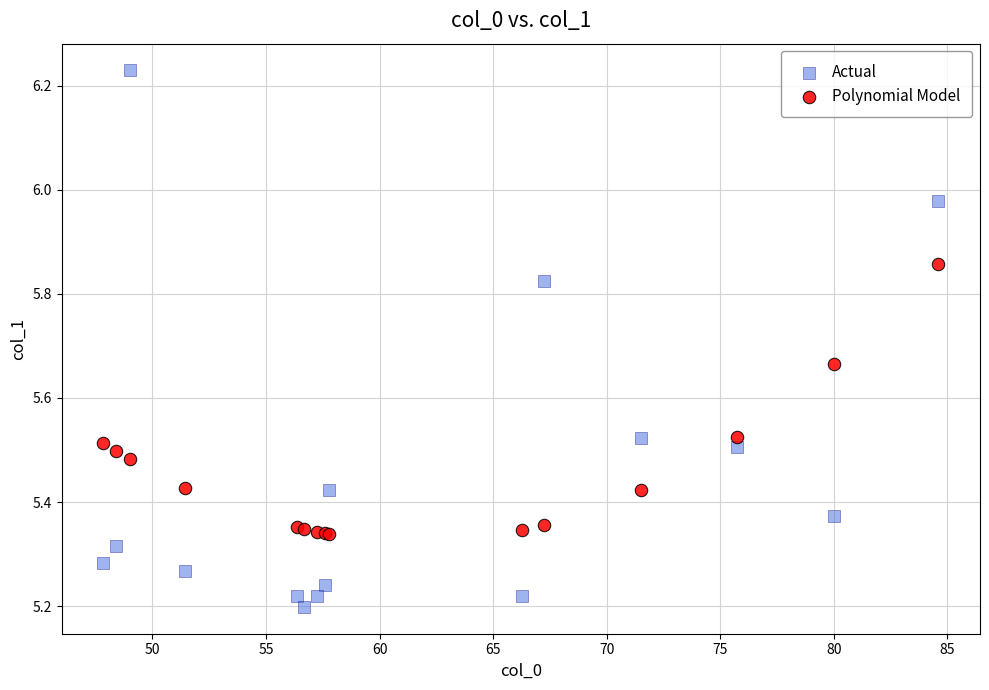

Which series reaches the minimum Y coordinate?

Actual